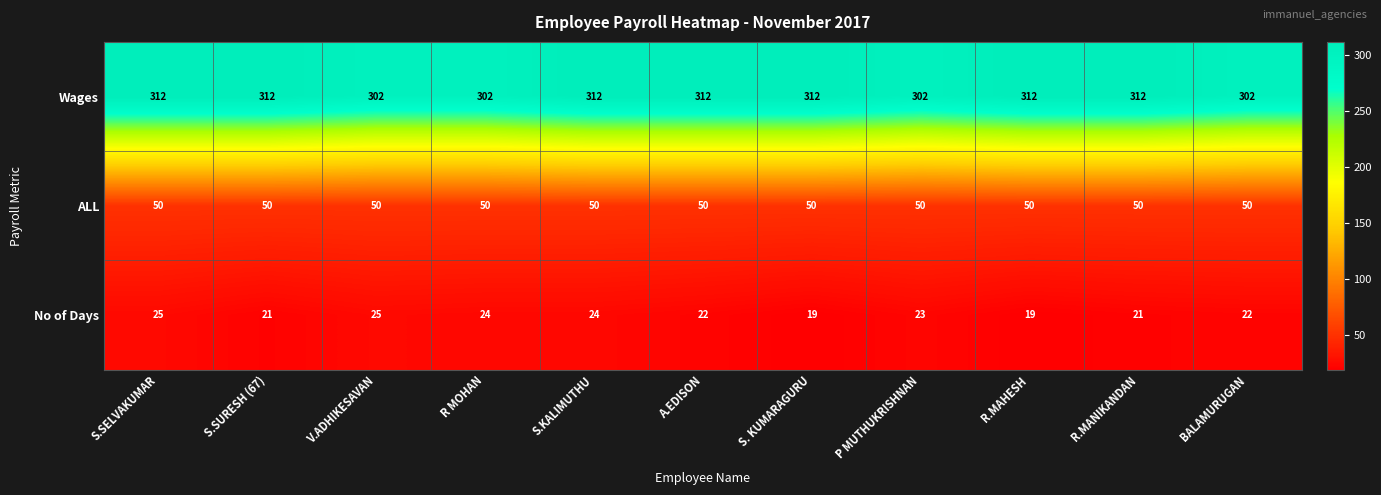

What is the total value across all series at S.SELVAKUMAR?

387